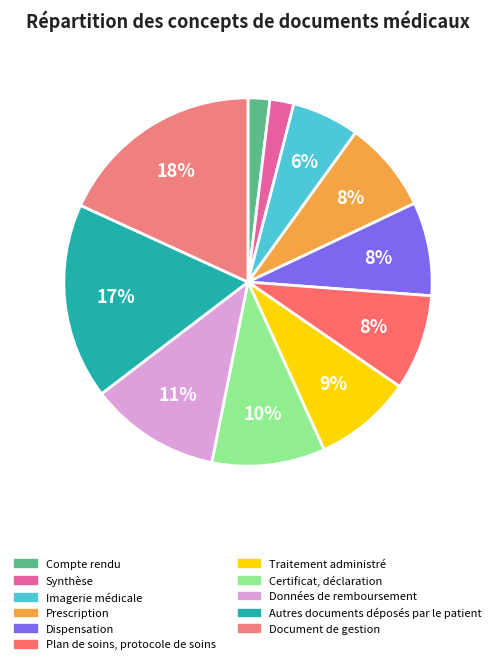

Does any single category account for the majority?

No